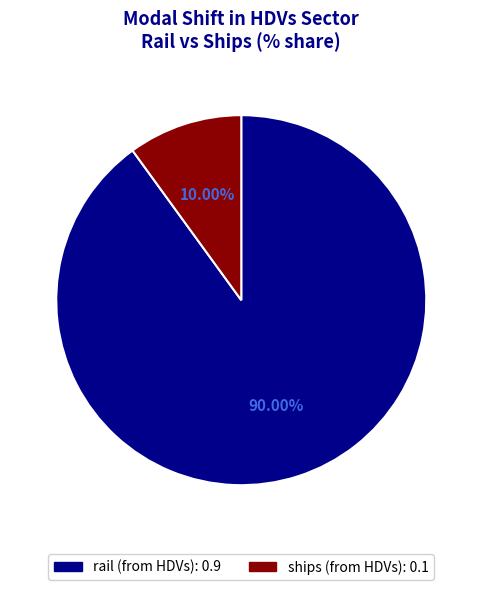

Is there any slice that represents more than half of the pie?

Yes